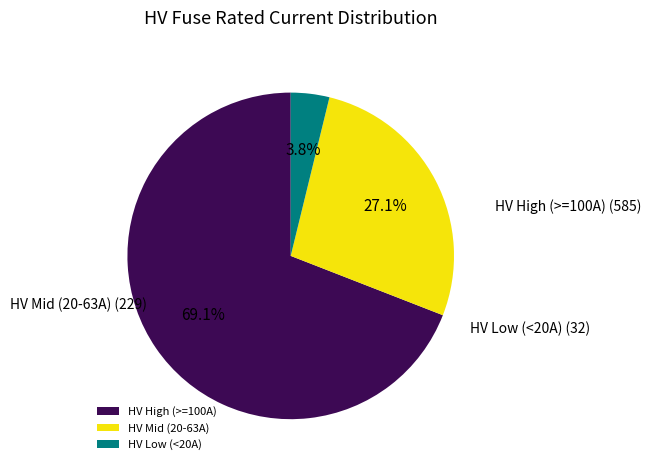

Which category has the biggest portion of the pie?

HV High (>=100A)